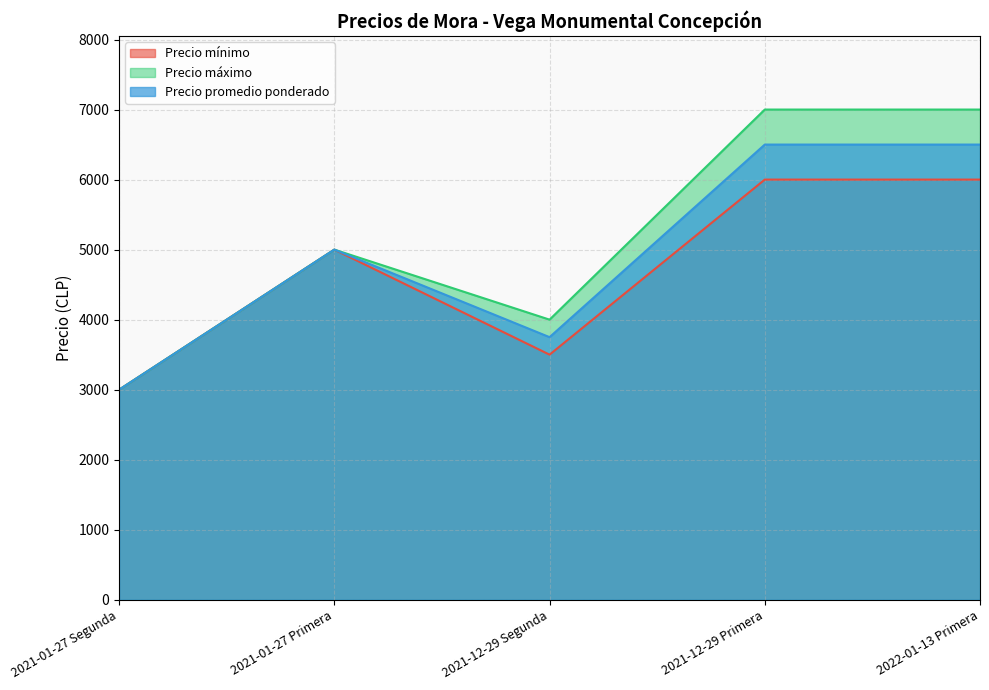

Reading left to right, extract all data points from this chart.

Precio mínimo: 2021-01-27 Segunda=3000	2021-01-27 Primera=5000	2021-12-29 Segunda=3500	2021-12-29 Primera=6000	2022-01-13 Primera=6000
Precio máximo: 2021-01-27 Segunda=3000	2021-01-27 Primera=5000	2021-12-29 Segunda=4000	2021-12-29 Primera=7000	2022-01-13 Primera=7000
Precio promedio ponderado: 2021-01-27 Segunda=3000	2021-01-27 Primera=5000	2021-12-29 Segunda=3750	2021-12-29 Primera=6500	2022-01-13 Primera=6500